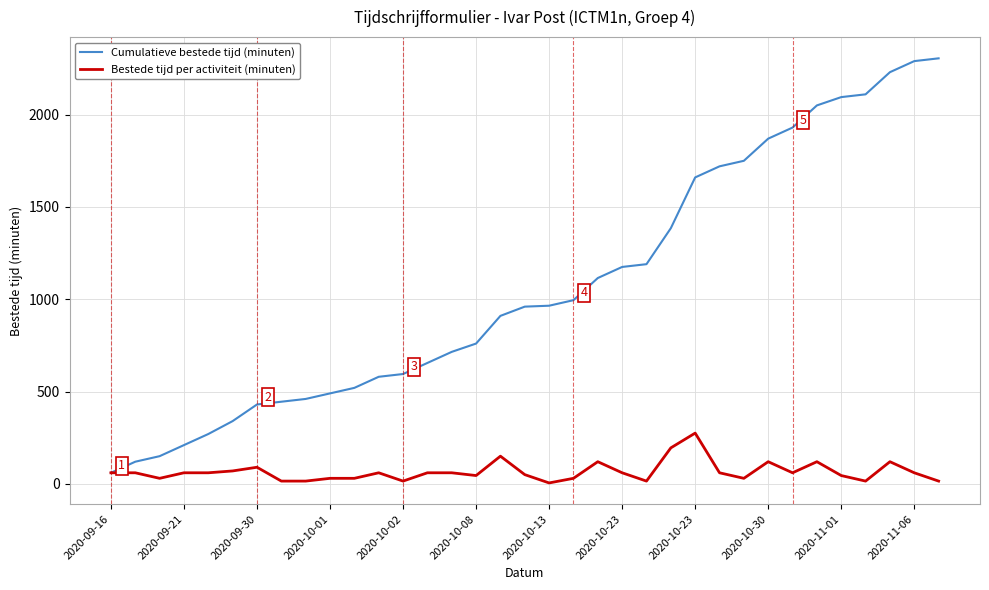

What is the highest value of the Cumulatieve bestede tijd (minuten) series?

2305